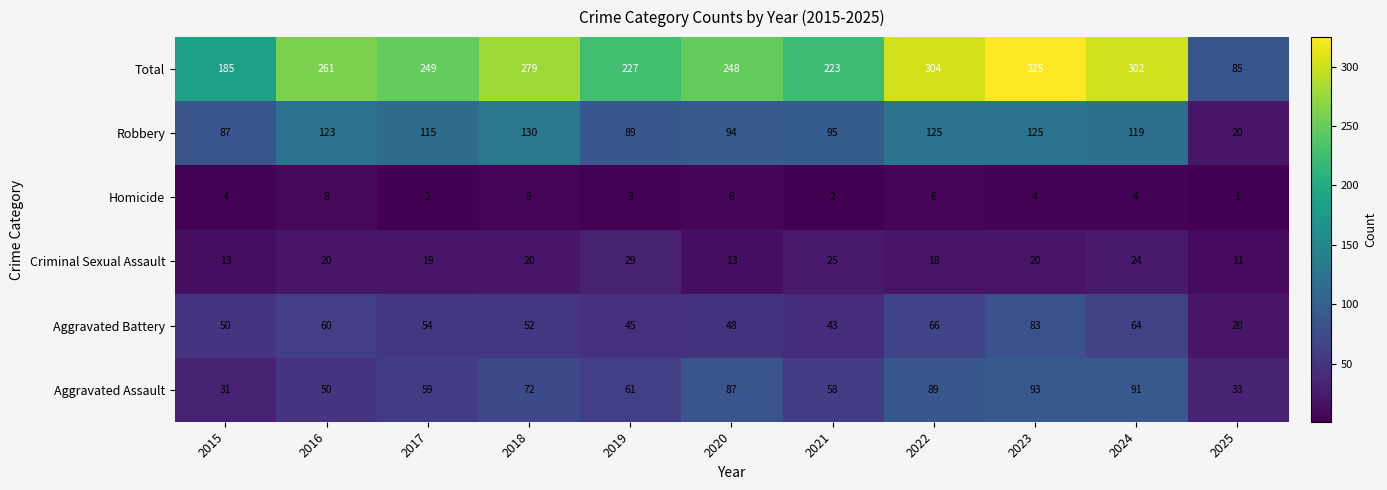

Between 2017 and 2022, which series saw the biggest shift?

Total